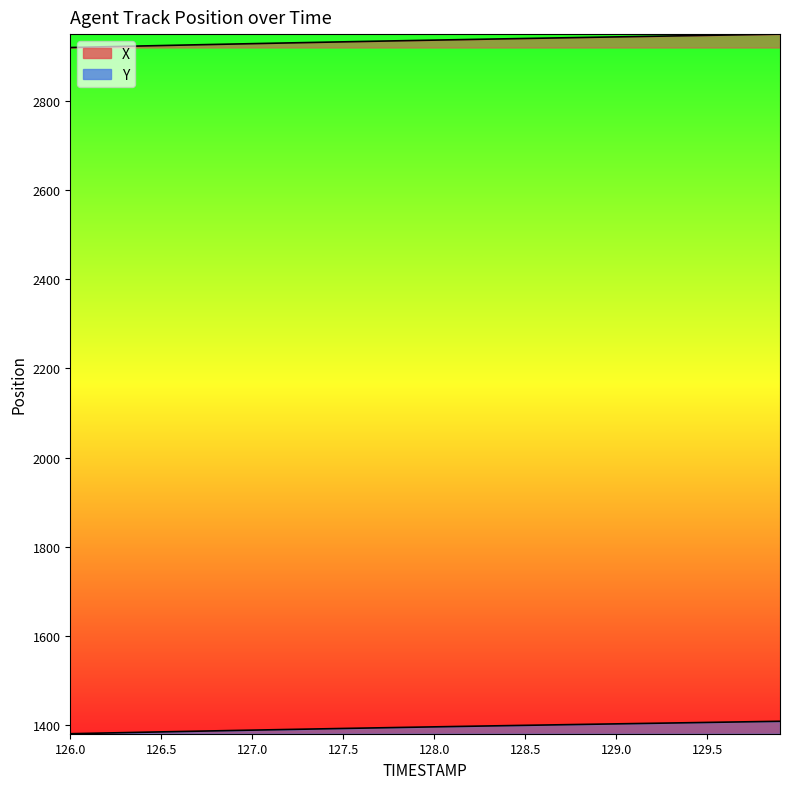

True or false: Y and X cross at least once.

False